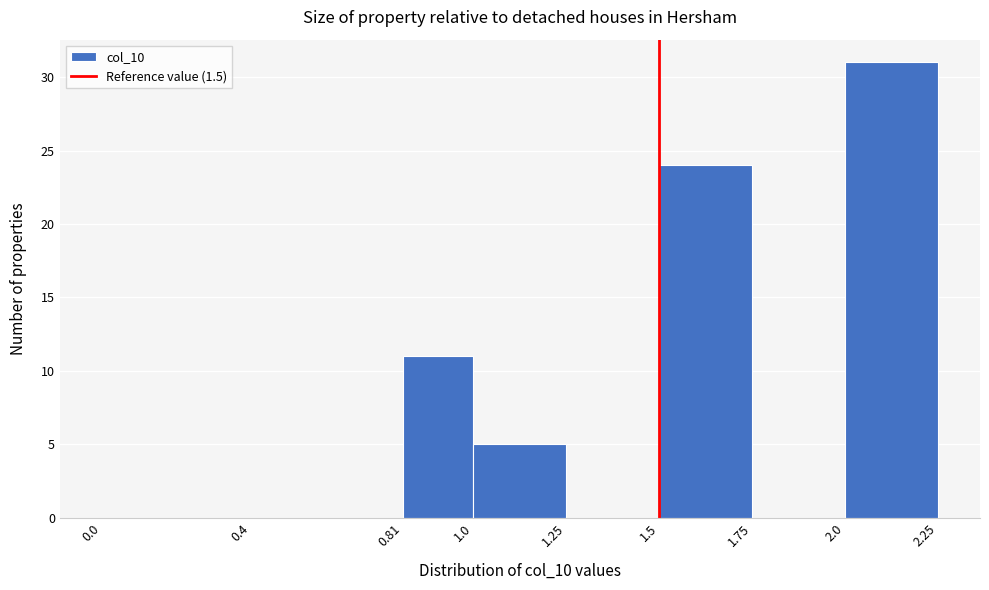

Over which range of the x-axis is the bar tallest?

2.0 to 2.25